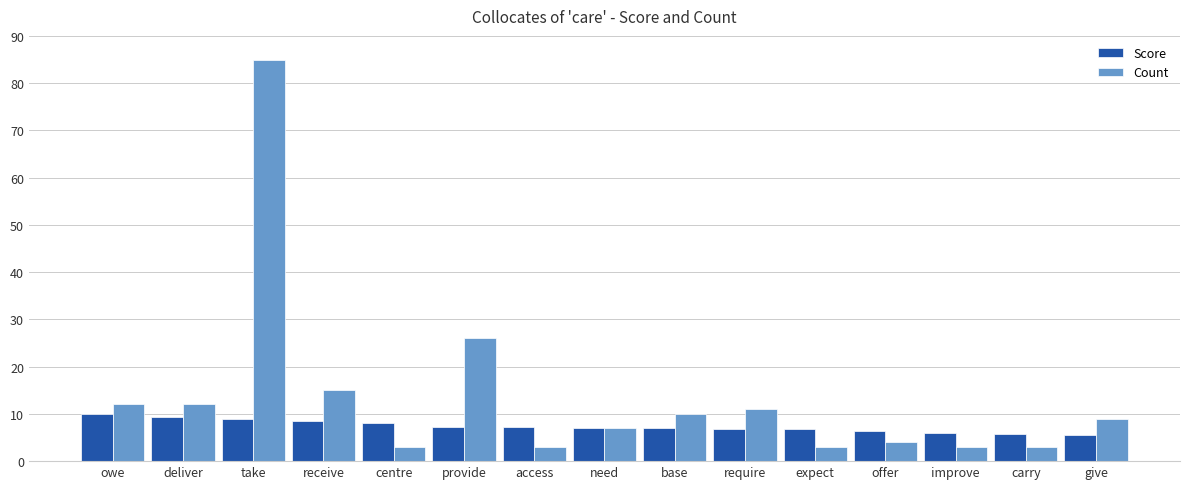

What is the difference between the second highest and minimum values in the Score series?

3.7